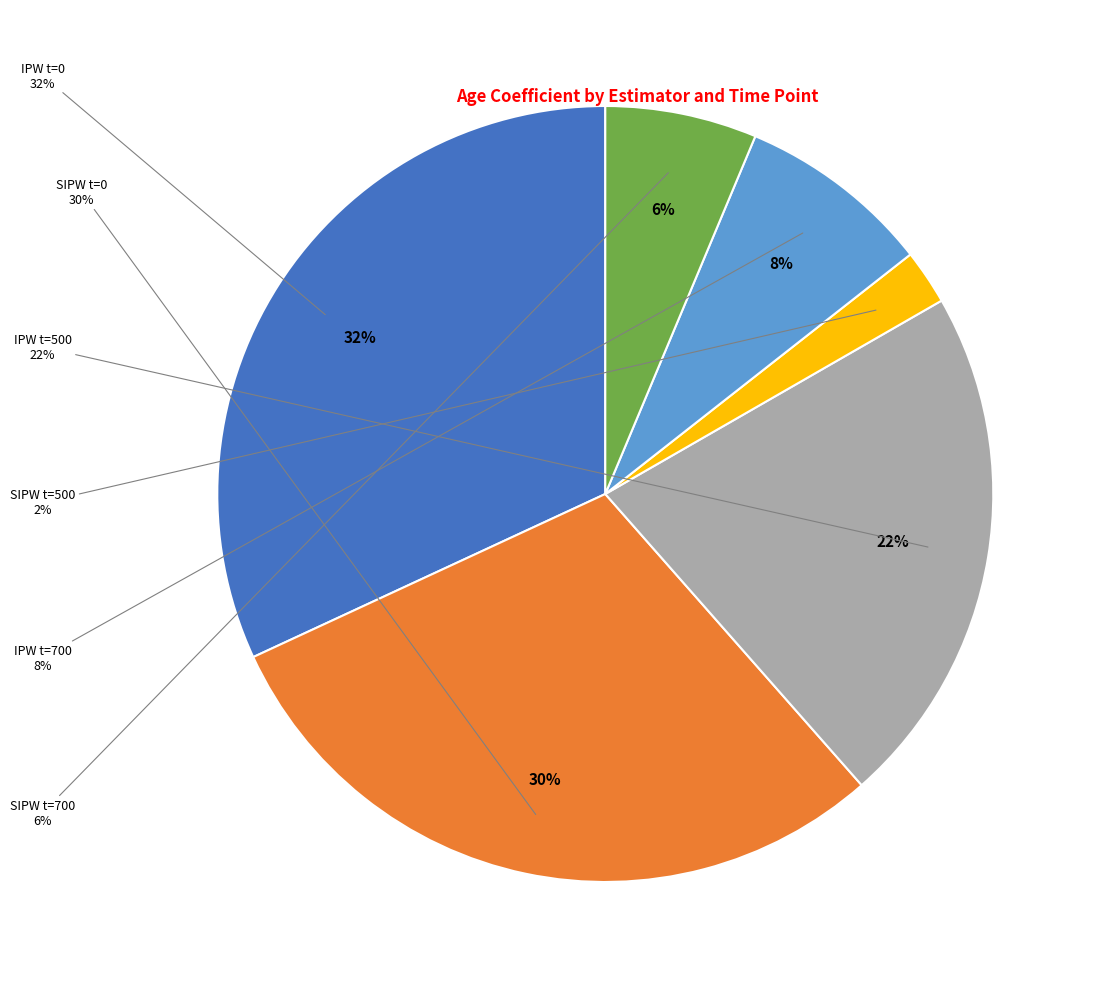

Does any single category account for the majority?

No